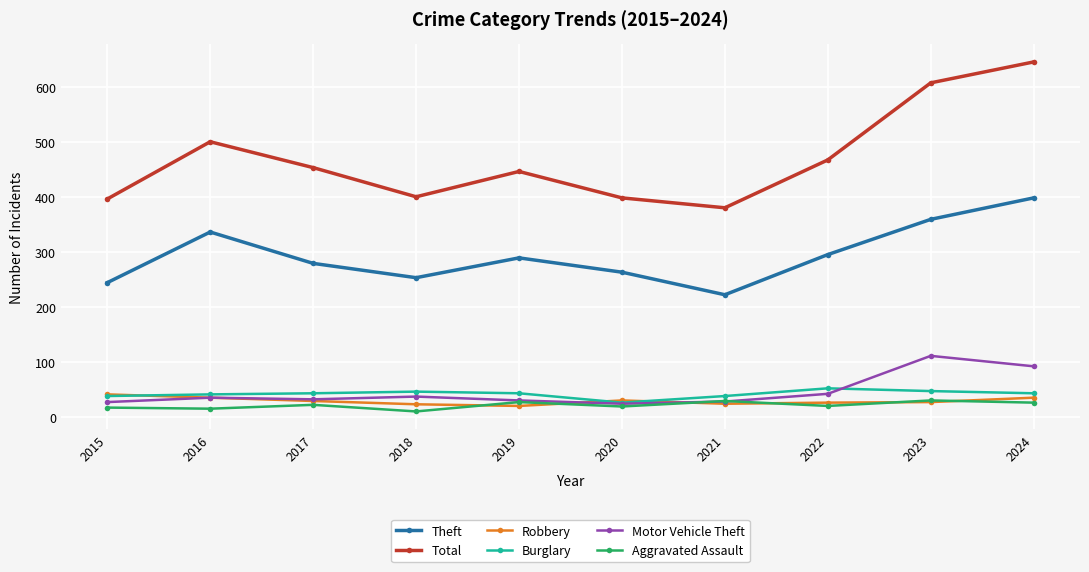

What is the highest value of the Theft series?

398